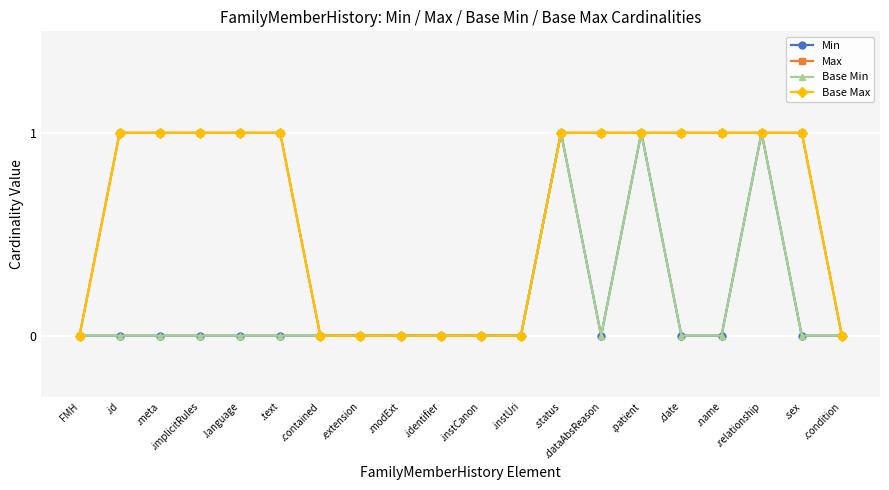

Does the chart have visible grid lines?

Yes